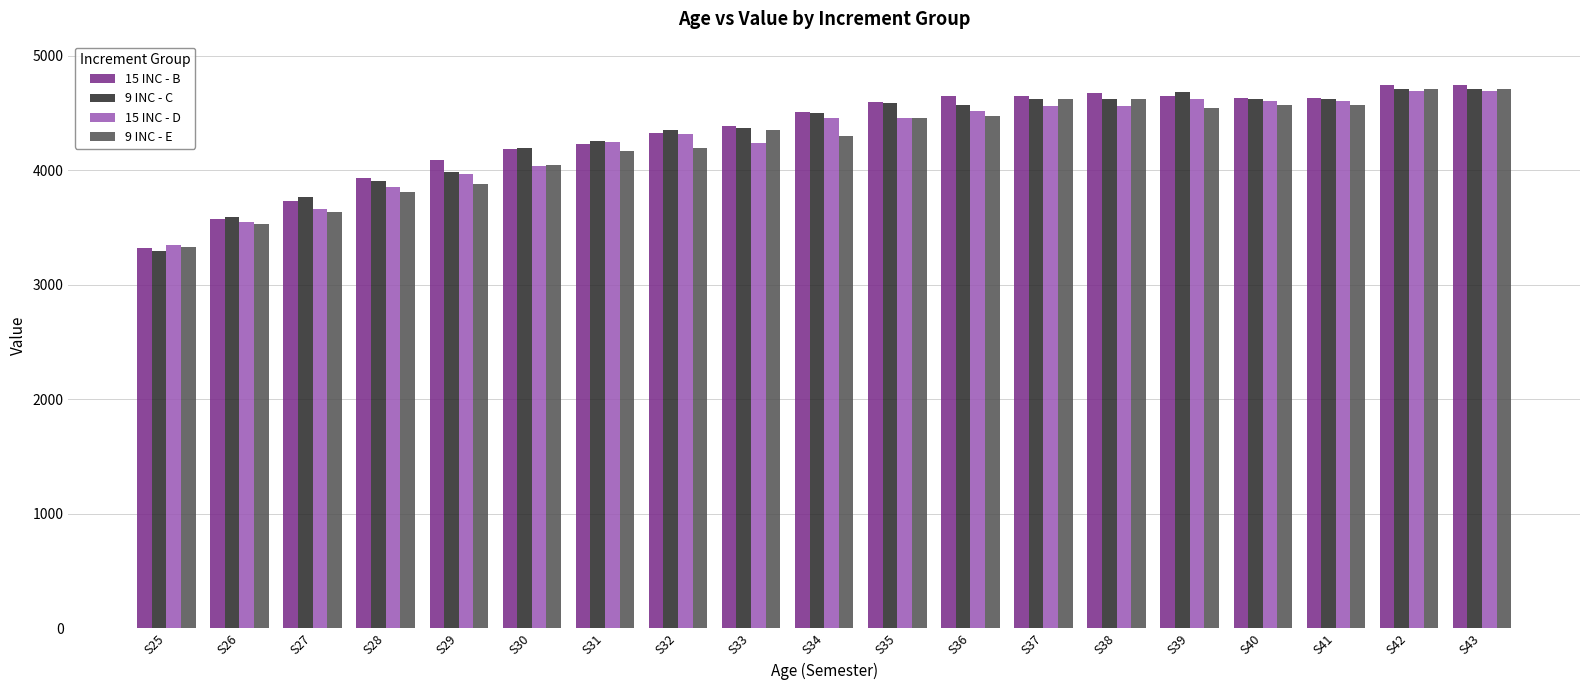

Which category has the lowest value in the 15 INC - B series?

S25